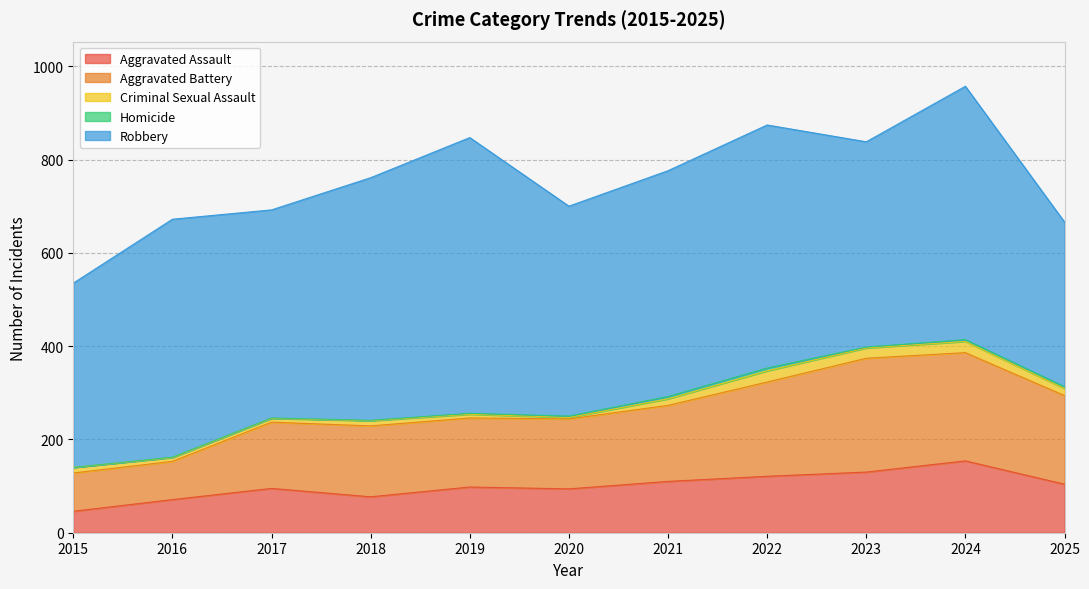

What is the spread (max minus min) of values at 2016?

509